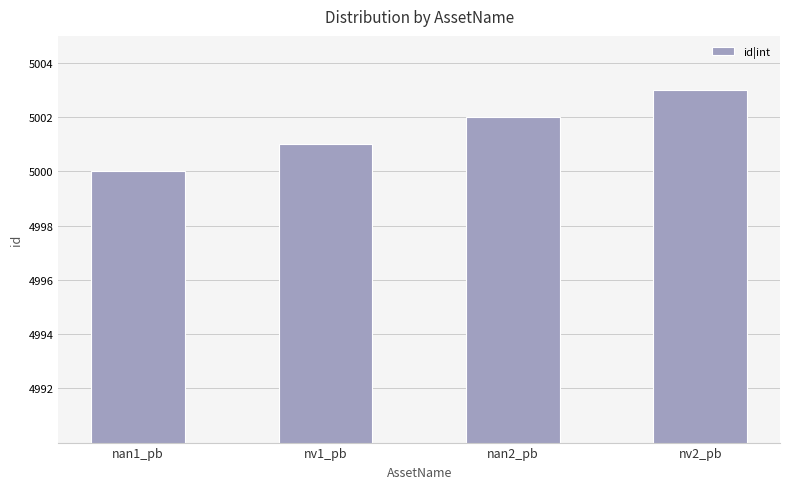

Count the number of categories in the chart.

4